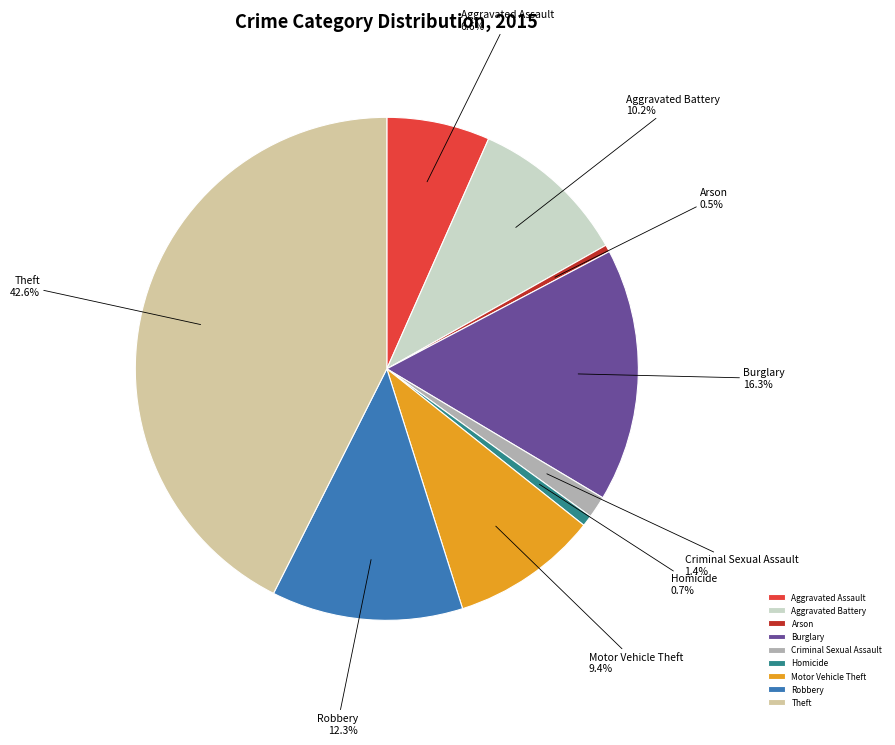

Does any single category account for the majority?

No